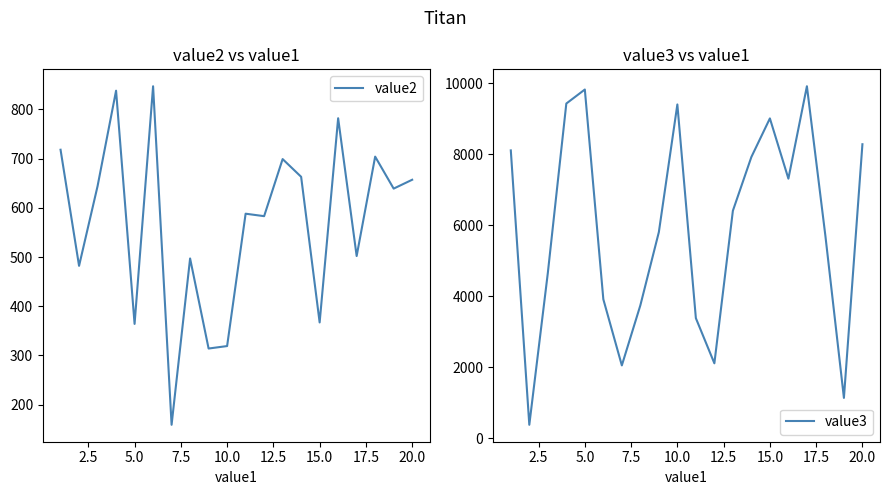

Which series has the widest spread of values?

value3